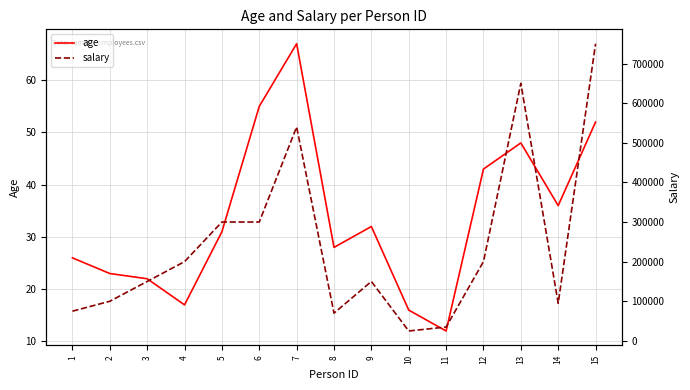

How many data points does each series have?

15